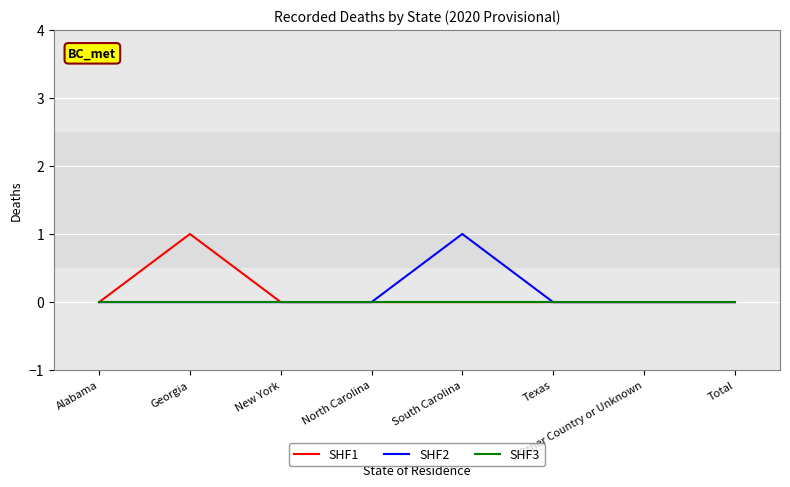

Reading left to right, what are all the values shown in this chart?

SHF1: 0	1	0	0	0	0	0	0
SHF2: 0	0	0	0	1	0	0	0
SHF3: 0	0	0	0	0	0	0	0